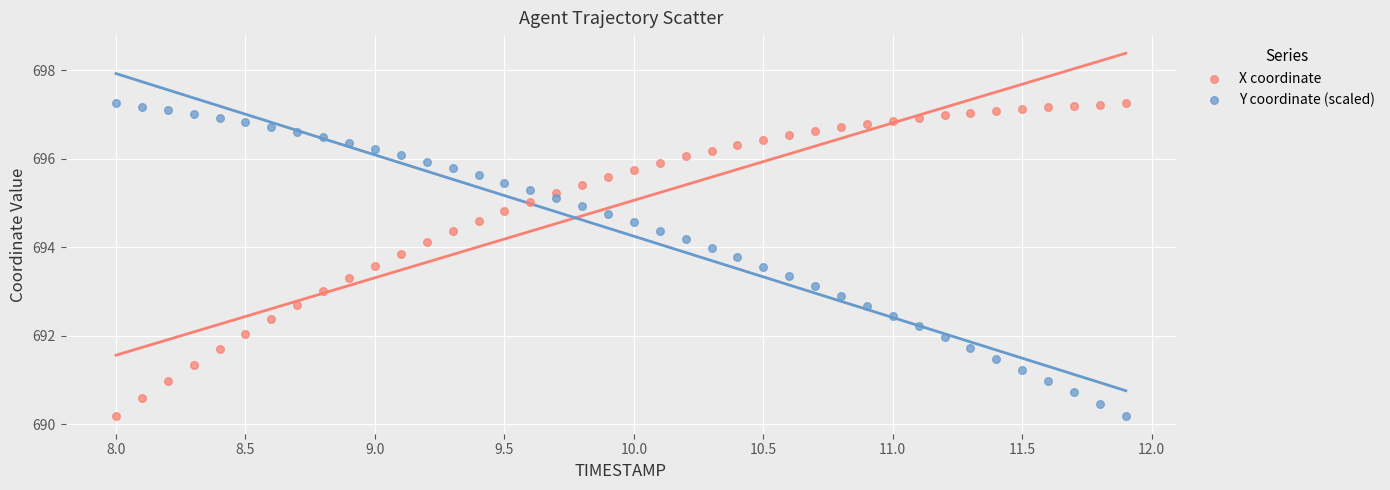

Across all data points, what is the range of Y values (max minus min)?

7.1